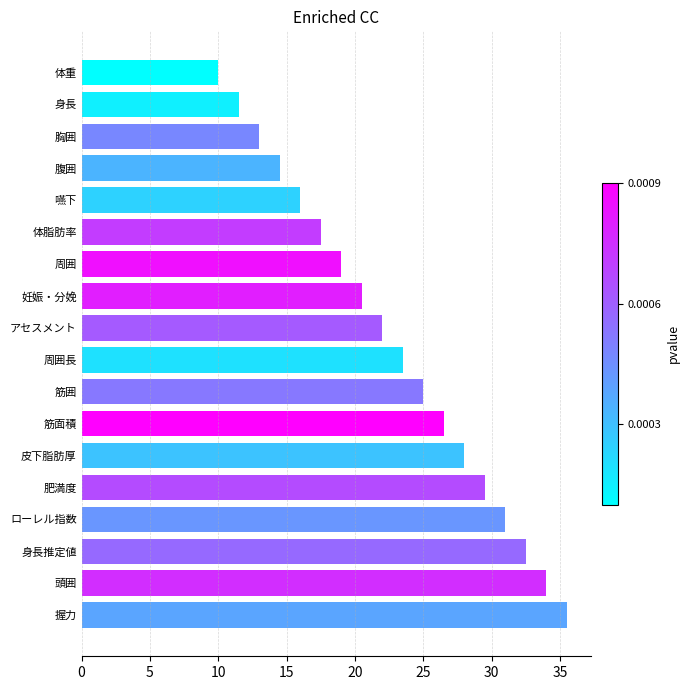

Count the number of data series in this chart.

1